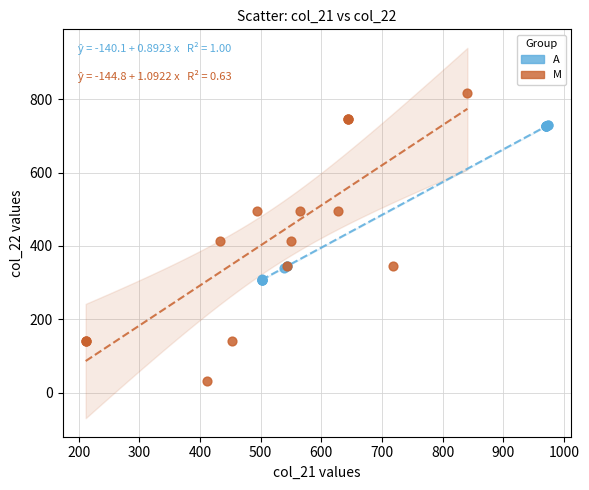

Which series contains the lowest Y value?

M